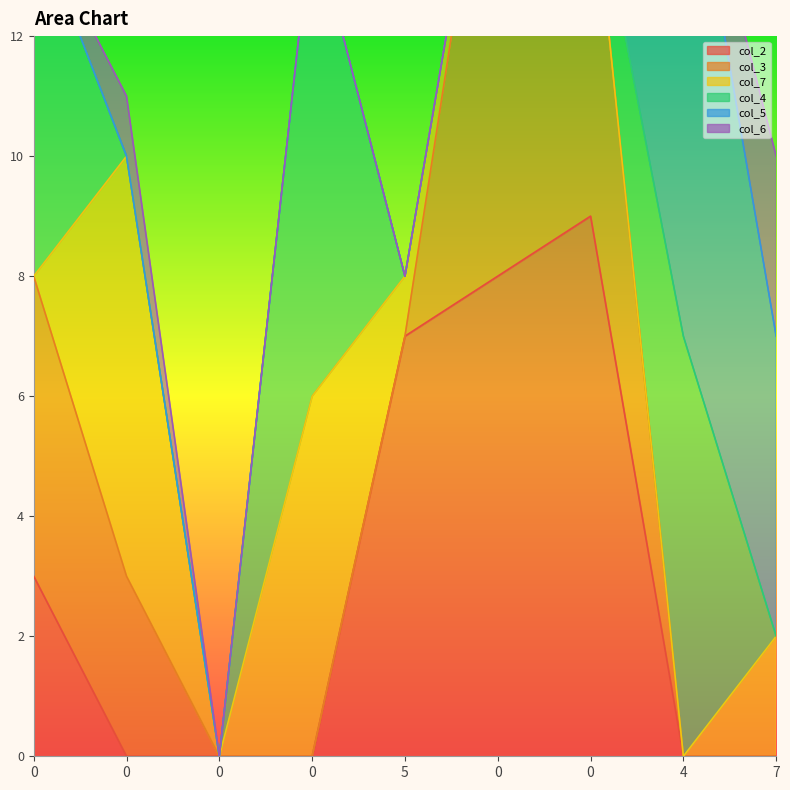

Reading left to right, extract all data points from this chart.

col_2: 0=3	0=0	0=0	0=0	5=7	0=8	0=9	4=0	7=0
col_3: 0=5	0=3	0=0	0=0	5=0	0=9	0=6	4=0	7=0
col_7: 0=0	0=7	0=0	0=6	5=1	0=0	0=0	4=0	7=2
col_4: 0=6	0=0	0=0	0=8	5=0	0=0	0=0	4=7	7=0
col_5: 0=0	0=0	0=0	0=0	5=0	0=0	0=0	4=9	7=5
col_6: 0=0	0=1	0=0	0=0	5=0	0=0	0=0	4=0	7=3